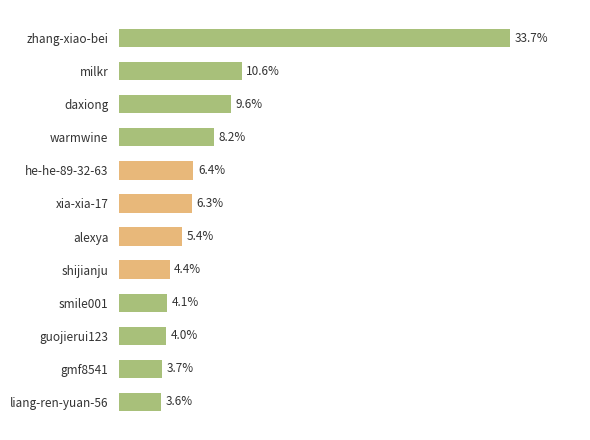

Which has a higher value, smile001 or xia-xia-17?

xia-xia-17